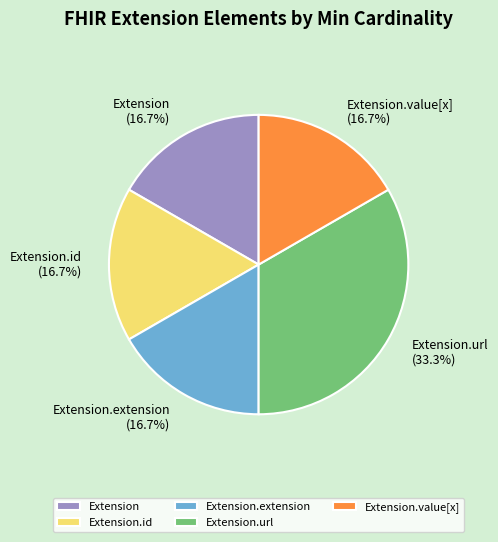

Count the number of slices in the pie.

5